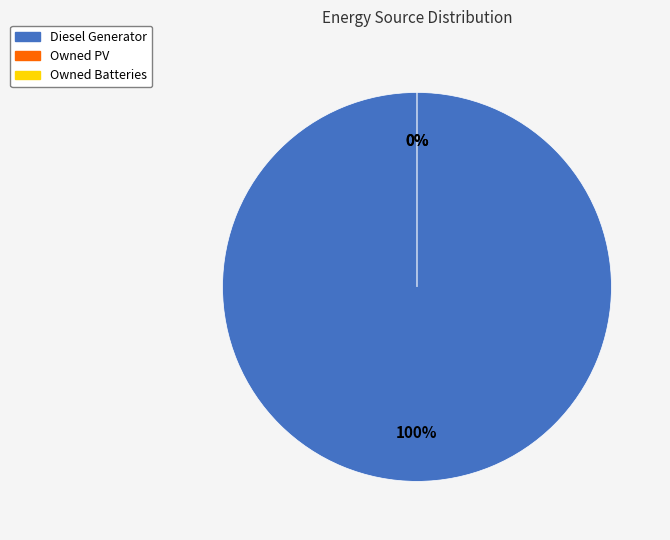

Count the number of slices in the pie.

3